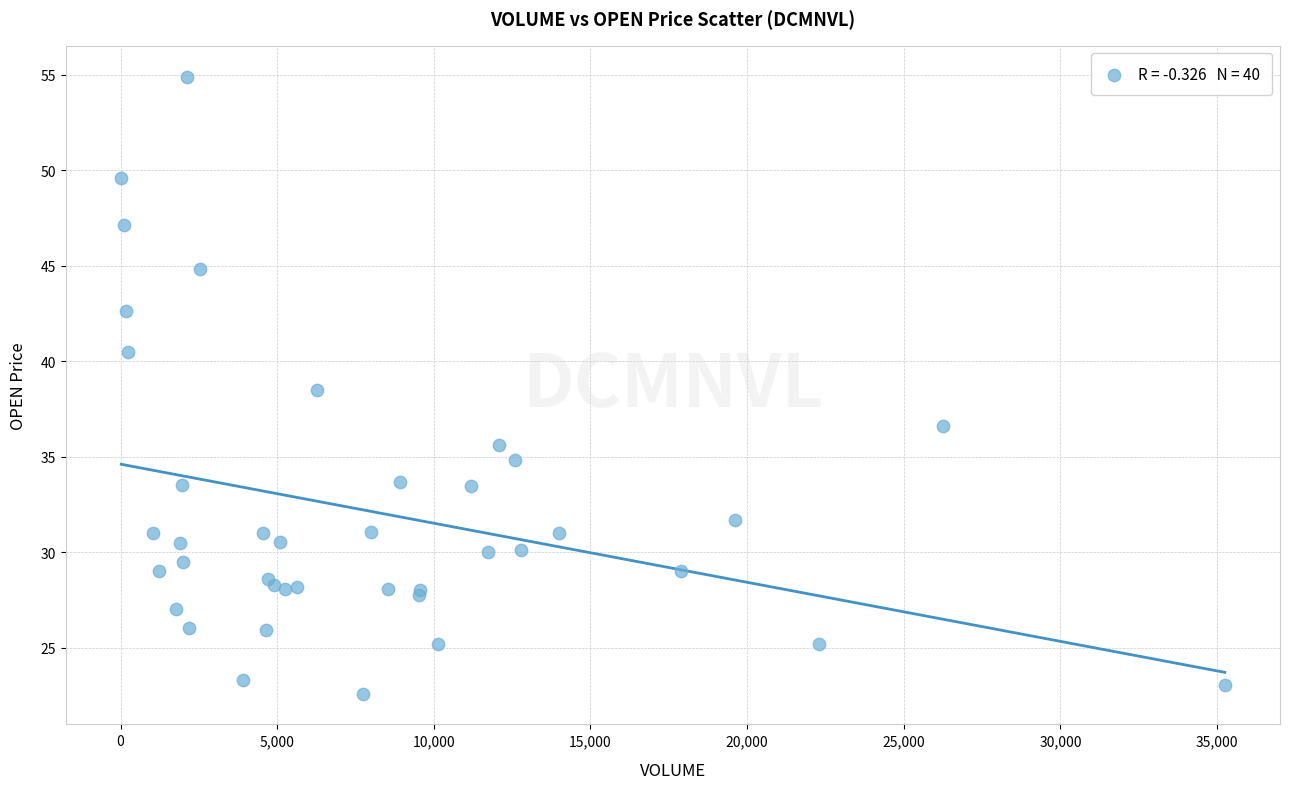

What Y value in the scatter plot is closest to 38?

38.5